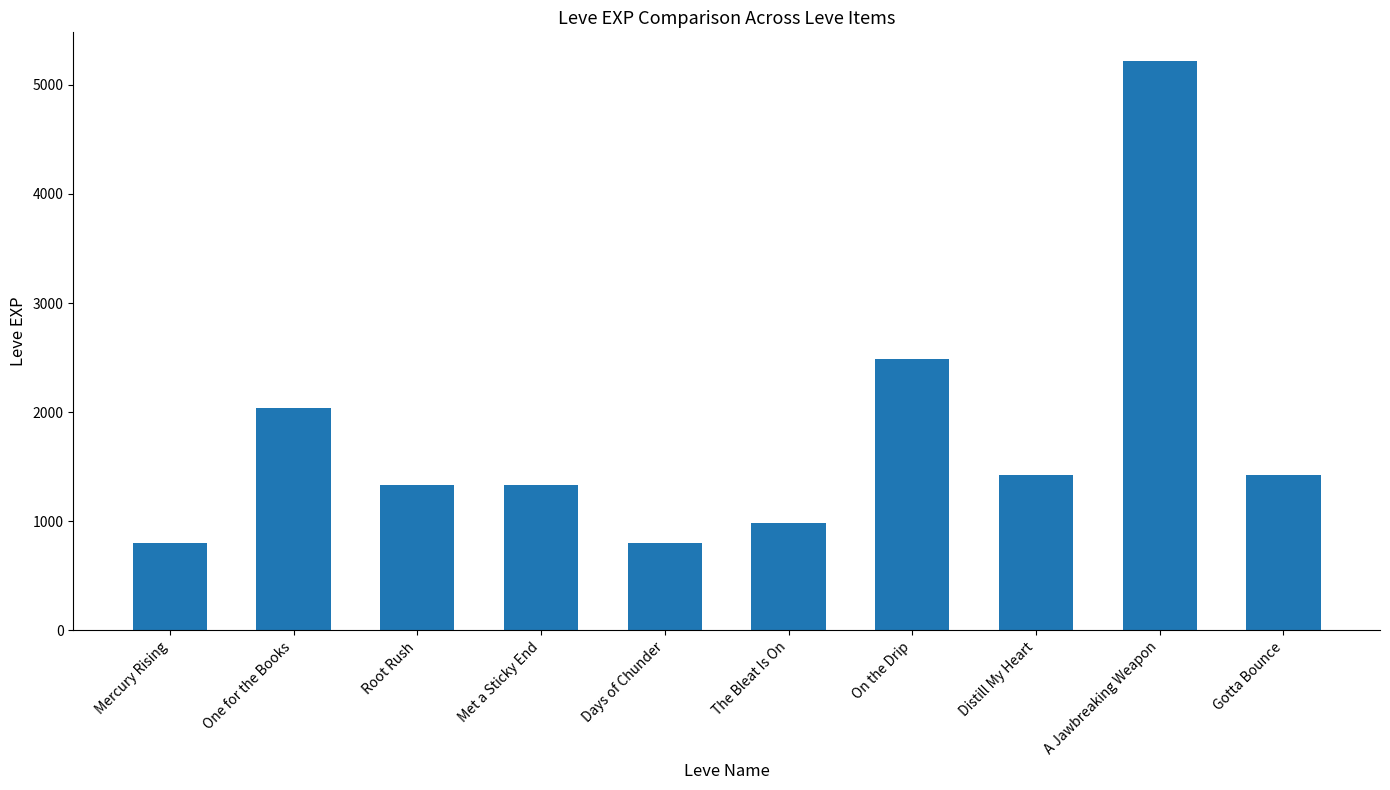

What is the approximate value at Distill My Heart, to the nearest 100?

1400